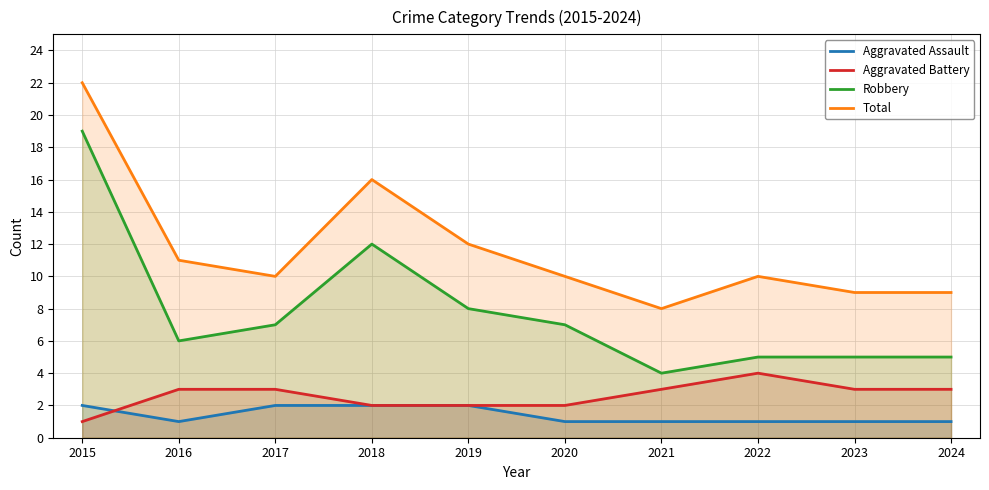

How many lines are shown in the chart?

4